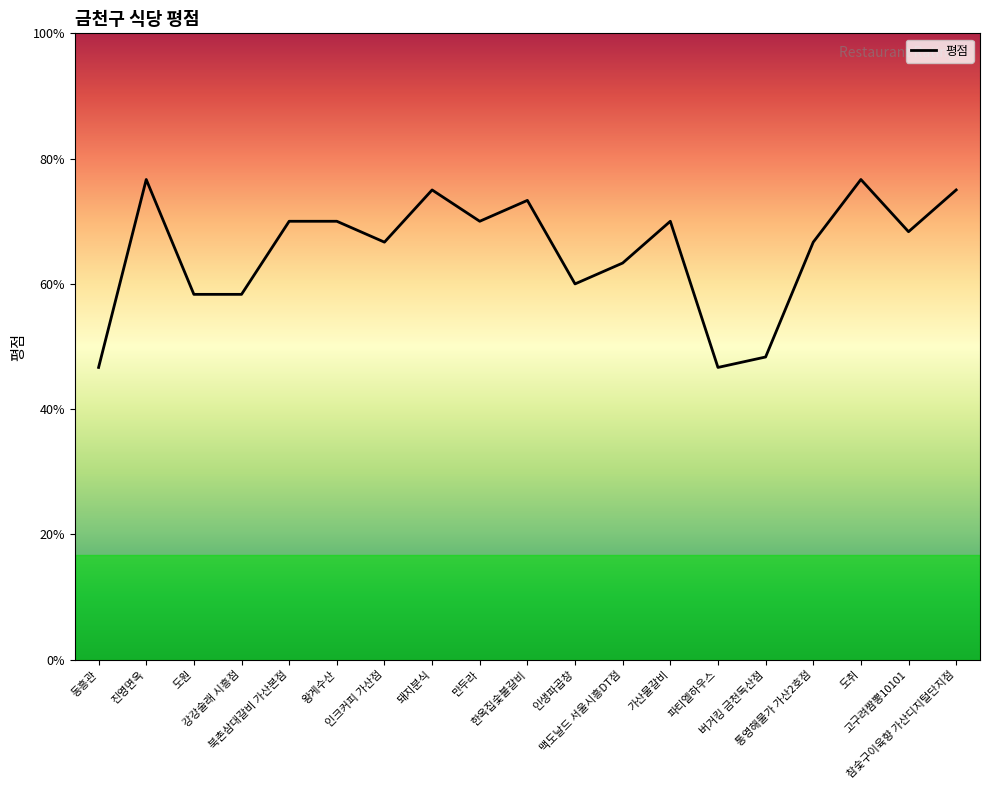

Is this an area chart (filled region under the line)?

Yes